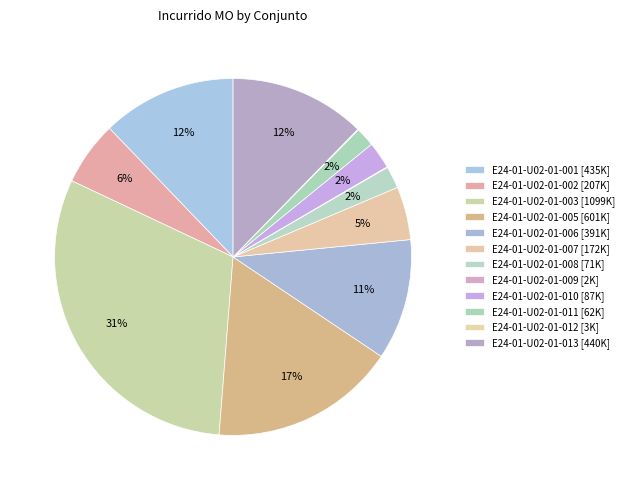

What is the largest slice in the pie chart?

E24-01-U02-01-003